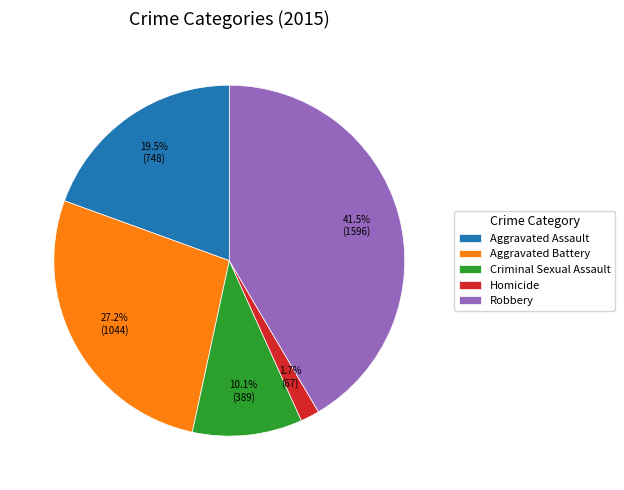

True or false: Homicide accounts for 2% of the total.

True